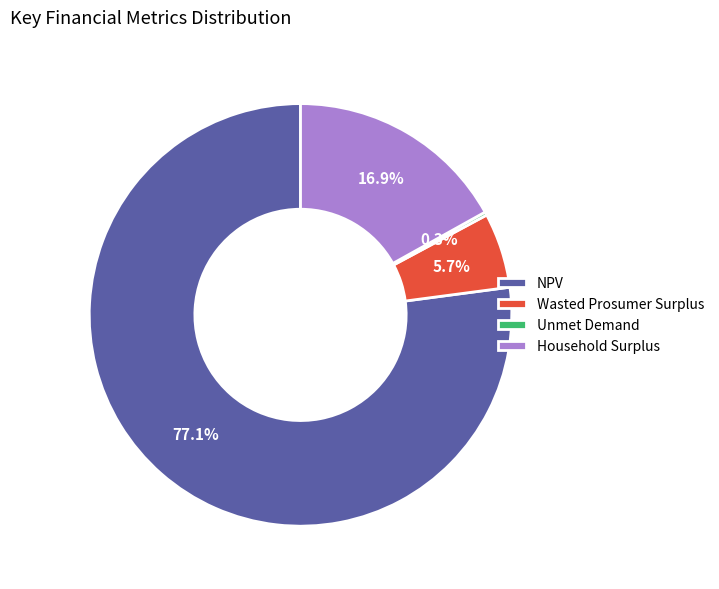

Is there a majority slice in this chart?

Yes